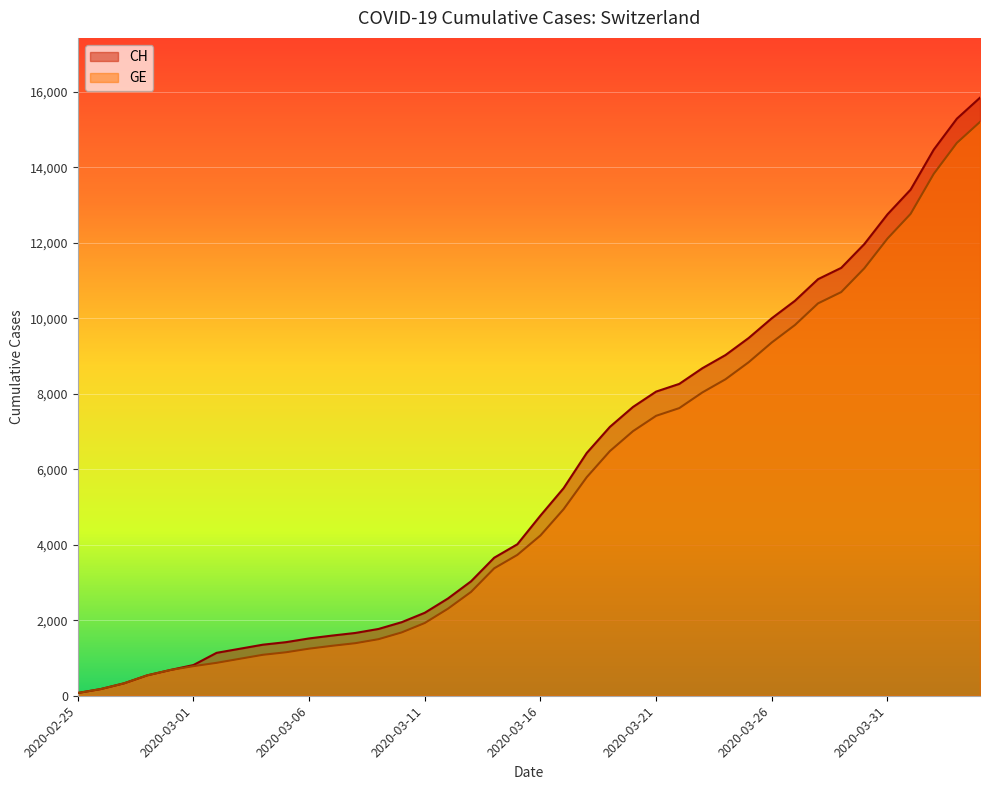

Rank the categories by GE value from lowest to highest.

2020-02-25, 2020-02-26, 2020-02-27, 2020-02-28, 2020-02-29, 2020-03-01, 2020-03-02, 2020-03-03, 2020-03-04, 2020-03-05, 2020-03-06, 2020-03-07, 2020-03-08, 2020-03-09, 2020-03-10, 2020-03-11, 2020-03-12, 2020-03-13, 2020-03-14, 2020-03-15, 2020-03-16, 2020-03-17, 2020-03-18, 2020-03-19, 2020-03-20, 2020-03-21, 2020-03-22, 2020-03-23, 2020-03-24, 2020-03-25, 2020-03-26, 2020-03-27, 2020-03-28, 2020-03-29, 2020-03-30, 2020-03-31, 2020-04-01, 2020-04-02, 2020-04-03, 2020-04-04